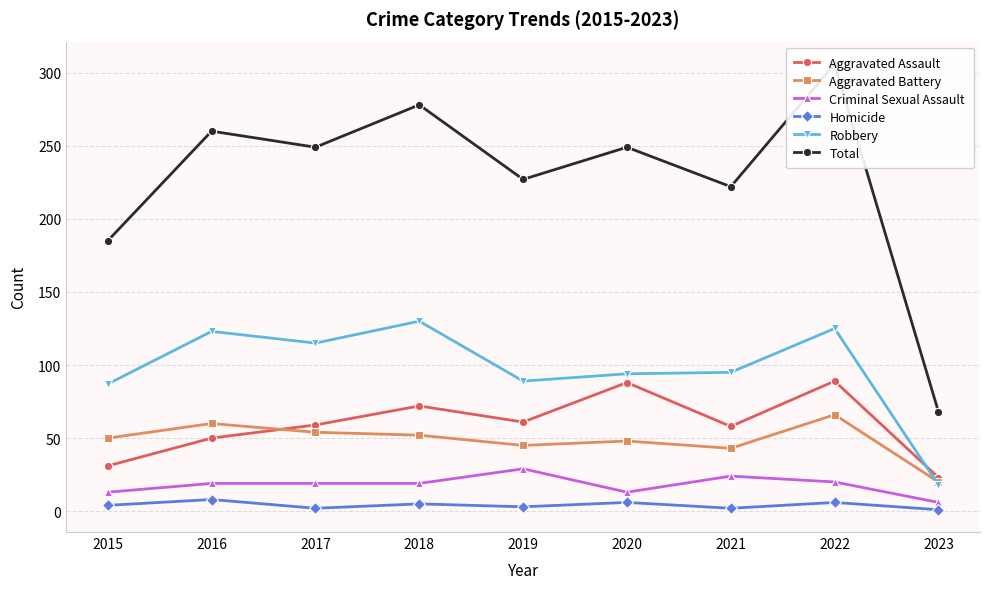

Does the chart display data point markers on the line(s)?

Yes